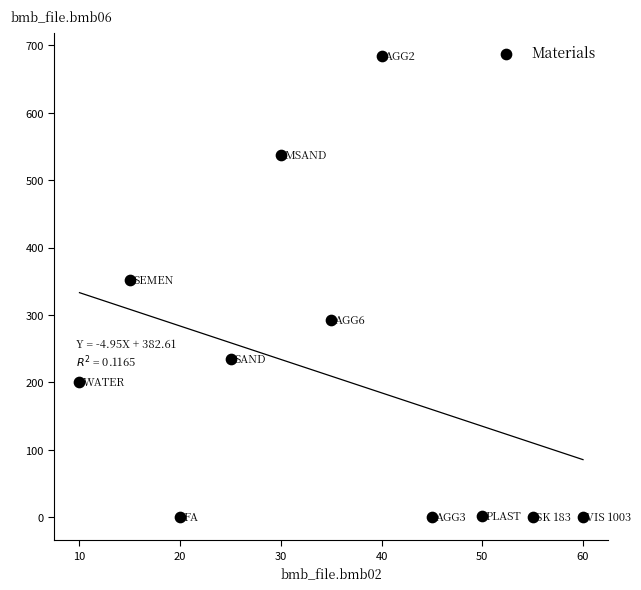

What Y value in the scatter plot is closest to 342?

352.0